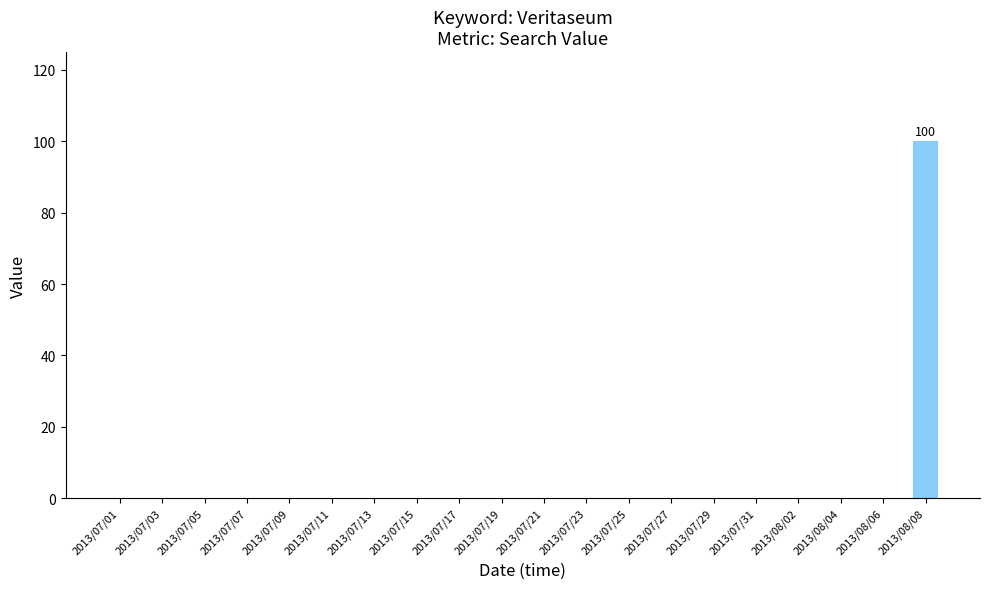

Reading left to right, extract all data points from this chart.

2013/07/01=0	2013/07/03=0	2013/07/05=0	2013/07/07=0	2013/07/09=0	2013/07/11=0	2013/07/13=0	2013/07/15=0	2013/07/17=0	2013/07/19=0	2013/07/21=0	2013/07/23=0	2013/07/25=0	2013/07/27=0	2013/07/29=0	2013/07/31=0	2013/08/02=0	2013/08/04=0	2013/08/06=0	2013/08/08=100